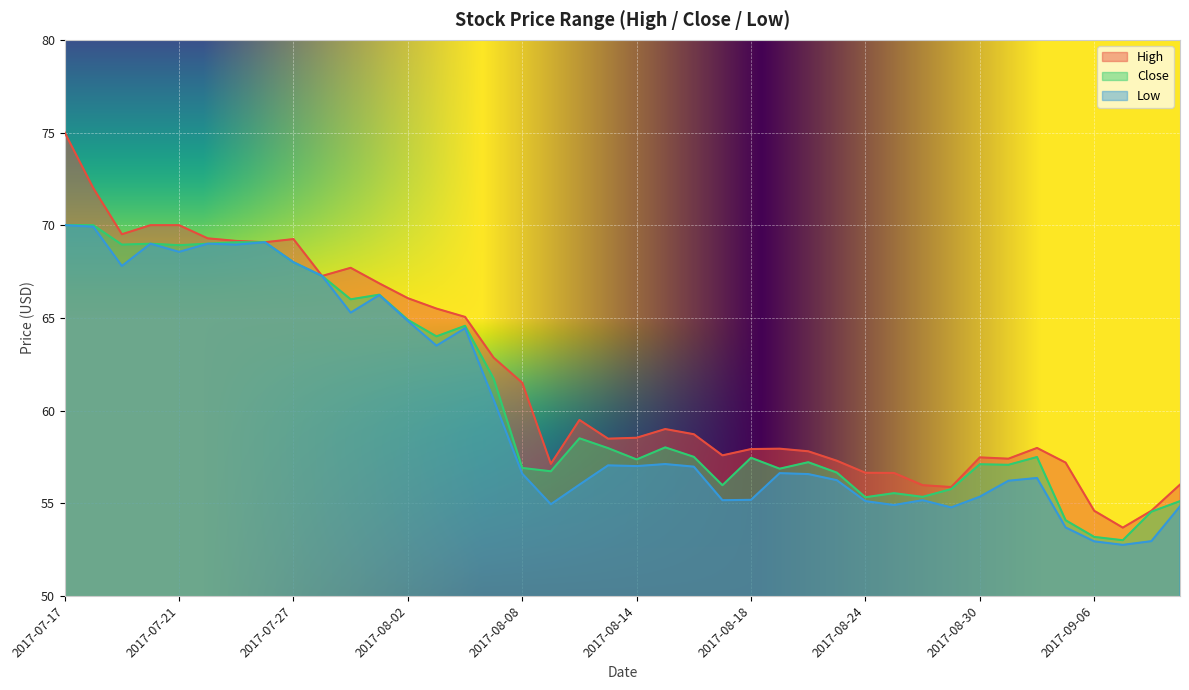

At which label does High first exceed 58?

2017-07-17